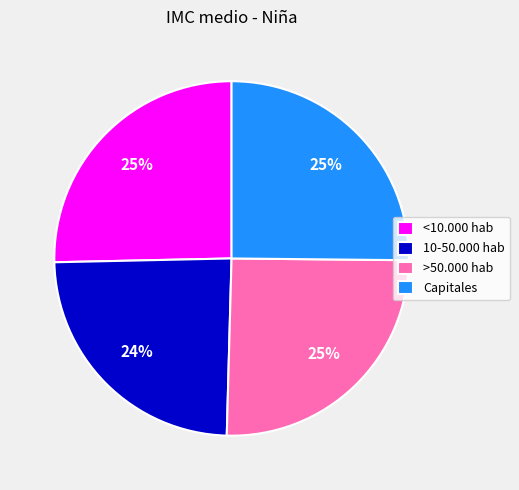

To the nearest percent, what is the difference between the largest and smallest slice percentages?

1%